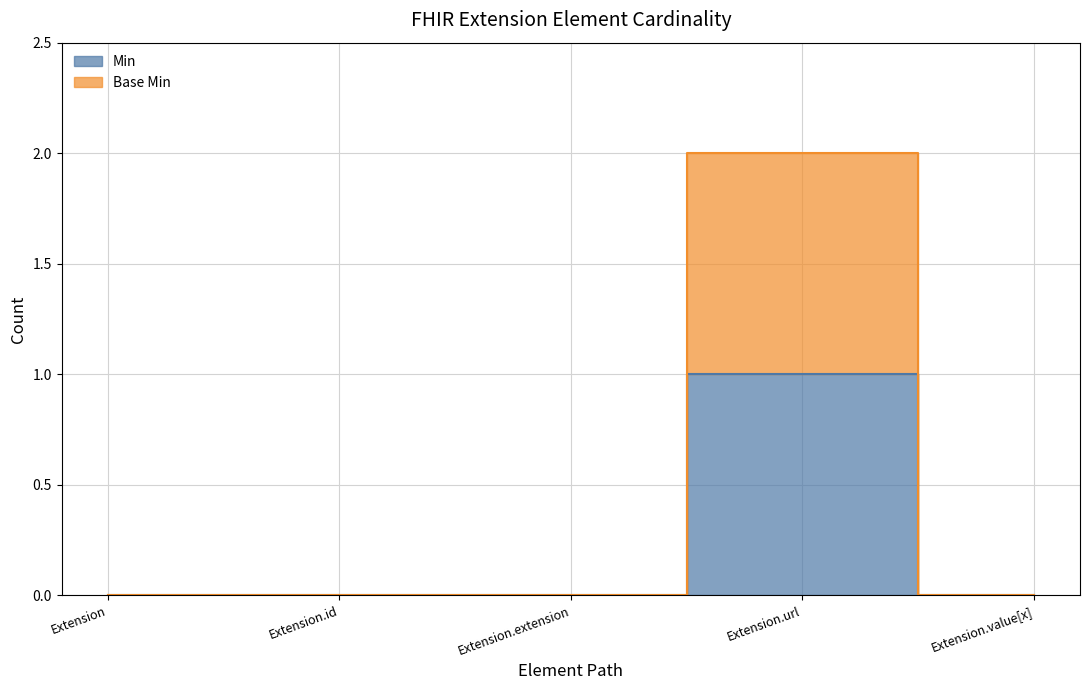

True or false: Base Min and Min cross at least once.

False